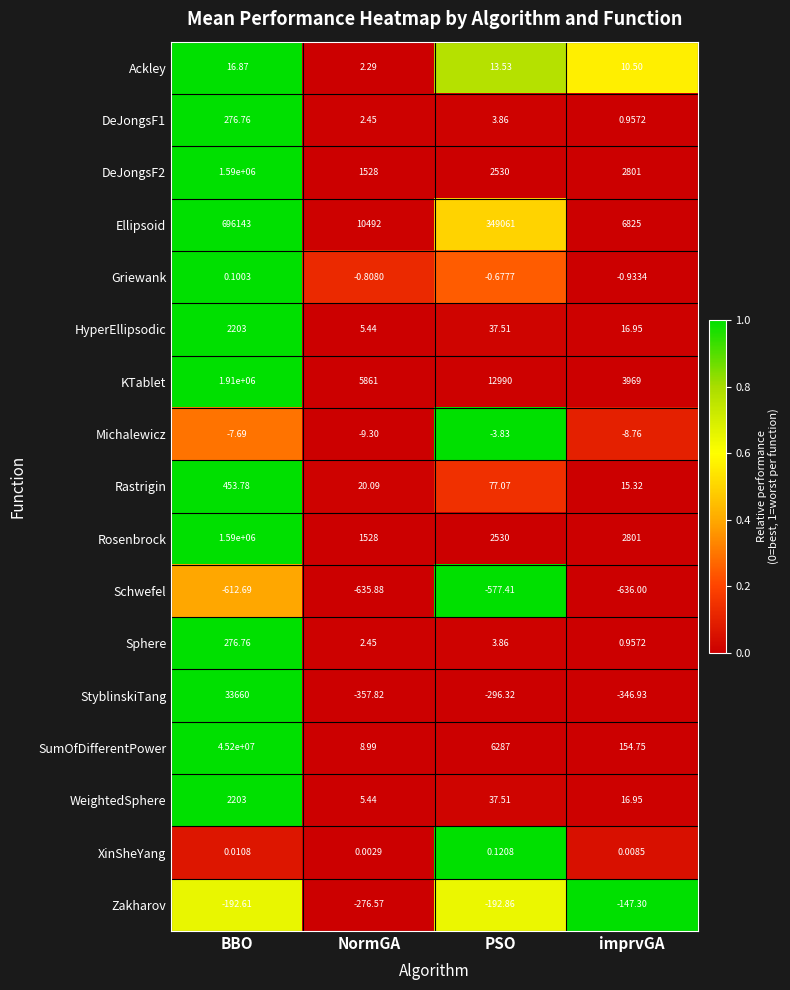

Is the value of Ellipsoid at PSO greater than the value of WeightedSphere at BBO?

Yes